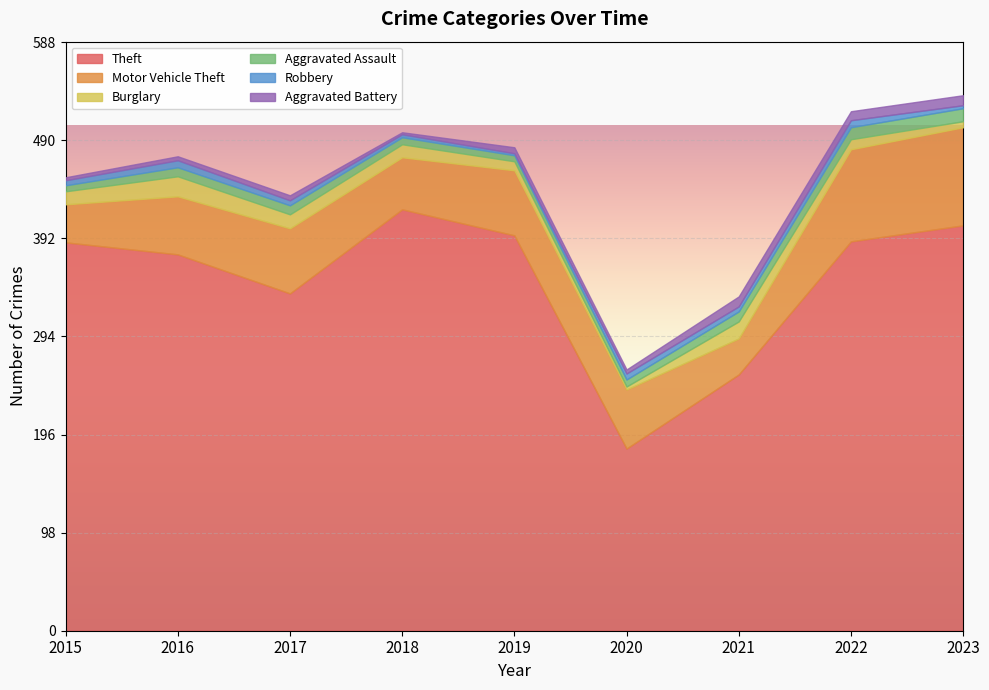

True or false: Aggravated Battery and Aggravated Assault intersect in this chart.

False